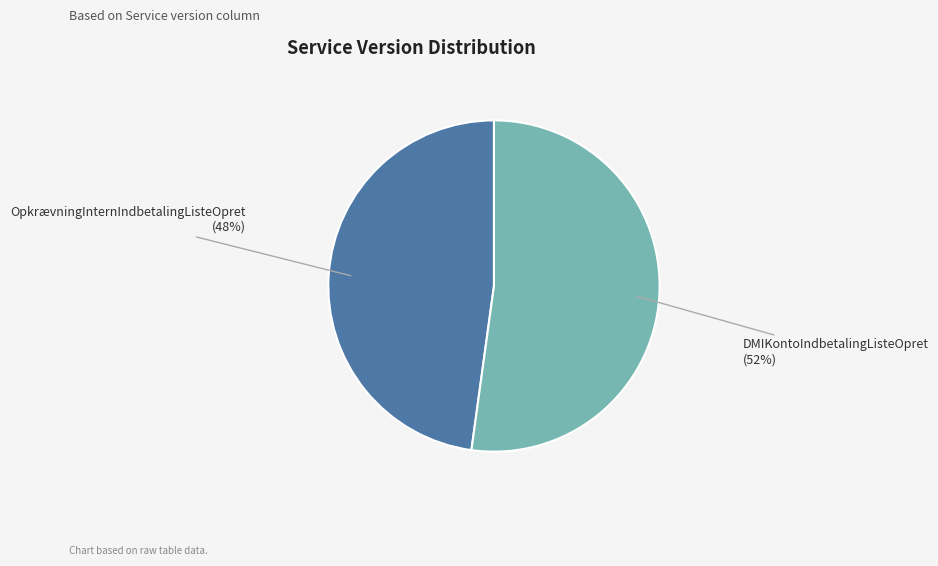

To the nearest percent, what portion does OpkrævningInternIndbetalingListeOpret represent?

48%